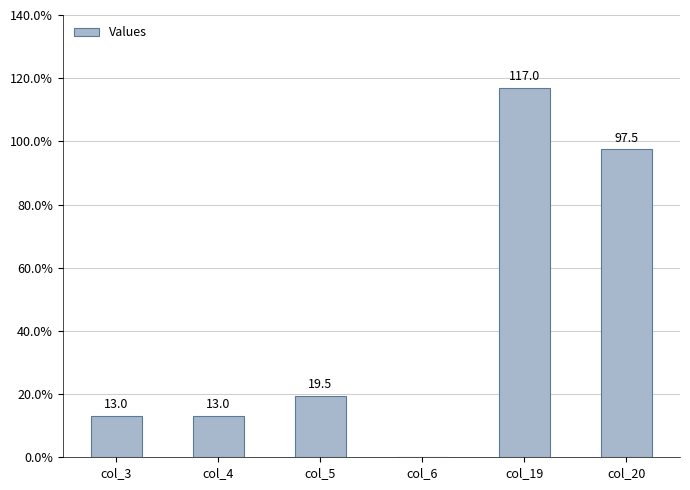

How many values are above zero?

5